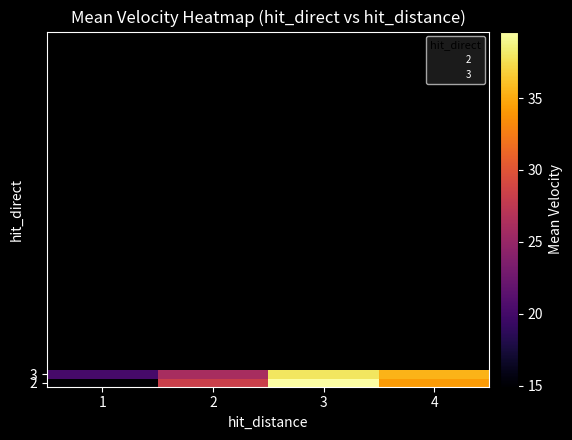

What value does the 3 series have at 4?

35.4